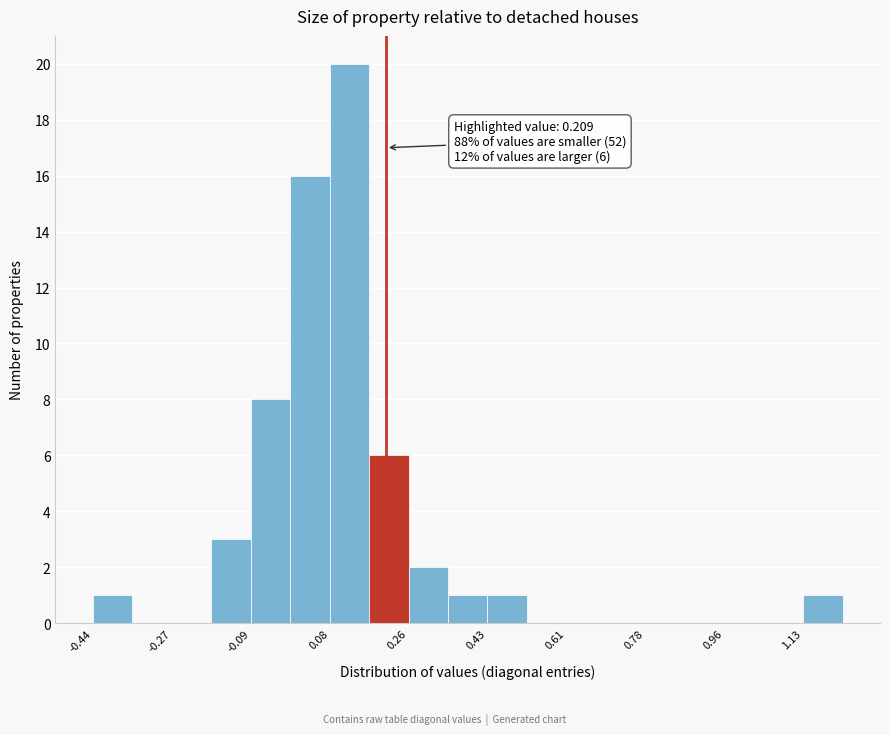

Which range on the x-axis has the tallest bar?

0.08 to 0.18